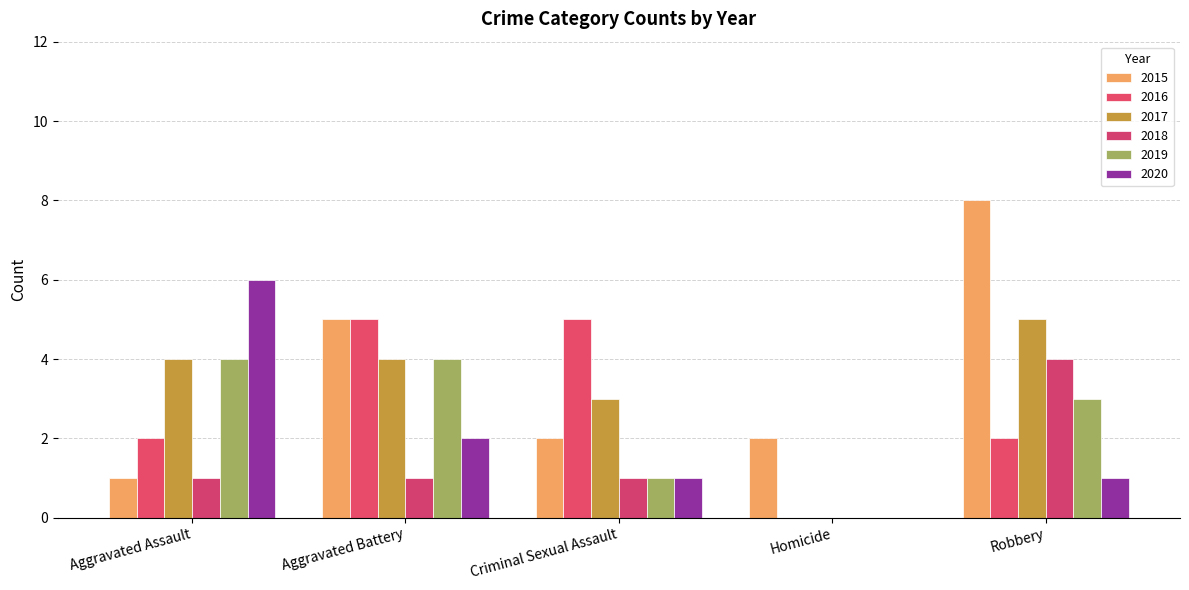

List the series in order of their overall mean, highest first.

2015, 2017, 2016, 2019, 2020, 2018